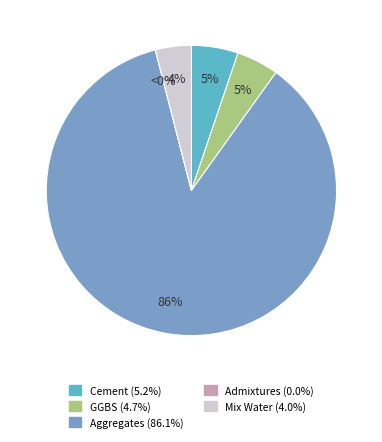

What percentage do Ground granulated blast furnace slag and Aggregates together represent?

90.8%